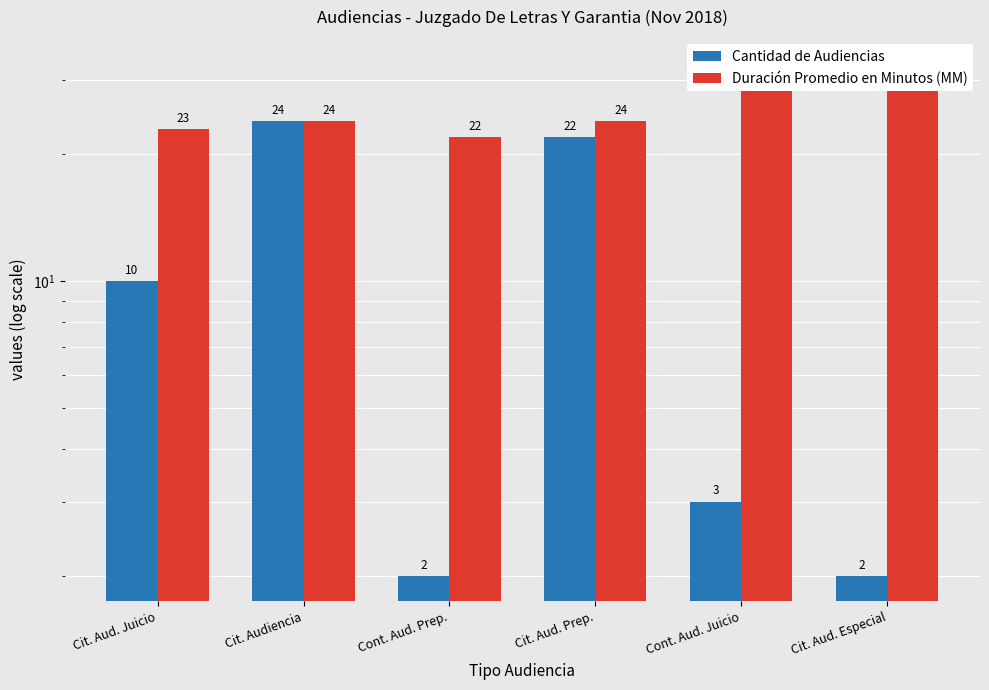

Is it true that Cantidad de Audiencias equals 10 at Cit. Aud. Juicio?

True